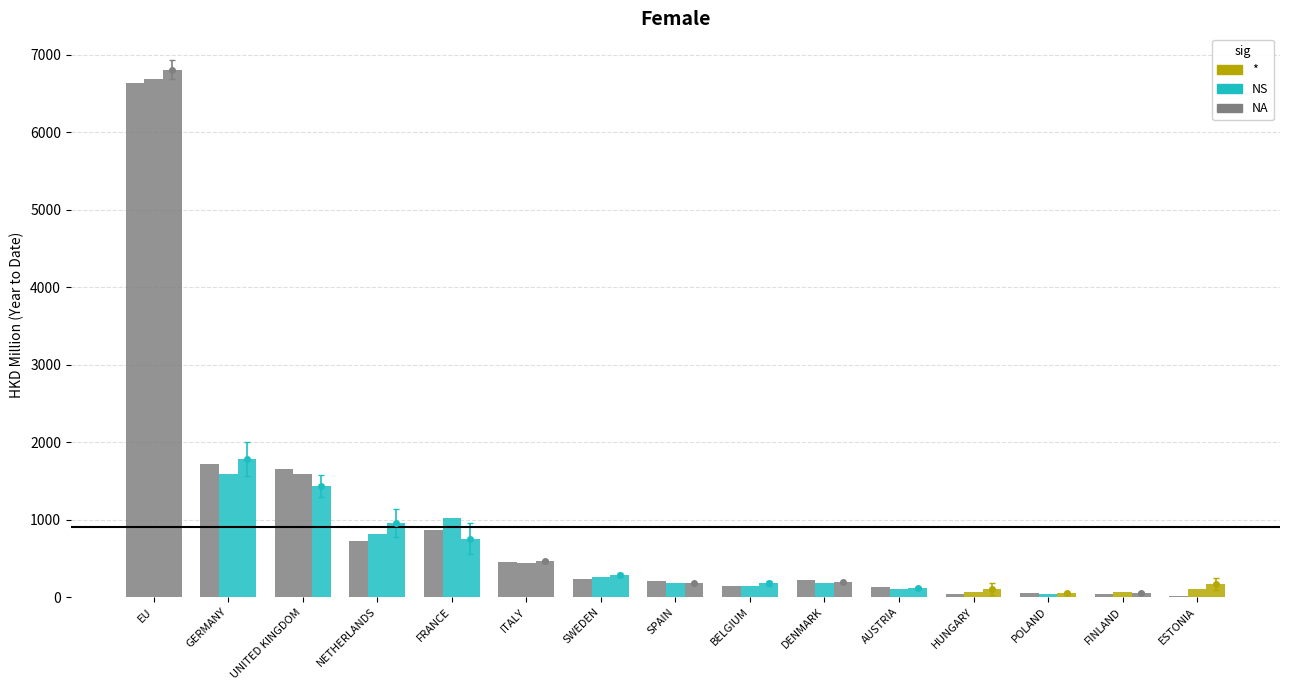

What is the value of the 201812 bar at the 10th from the left?

187.2